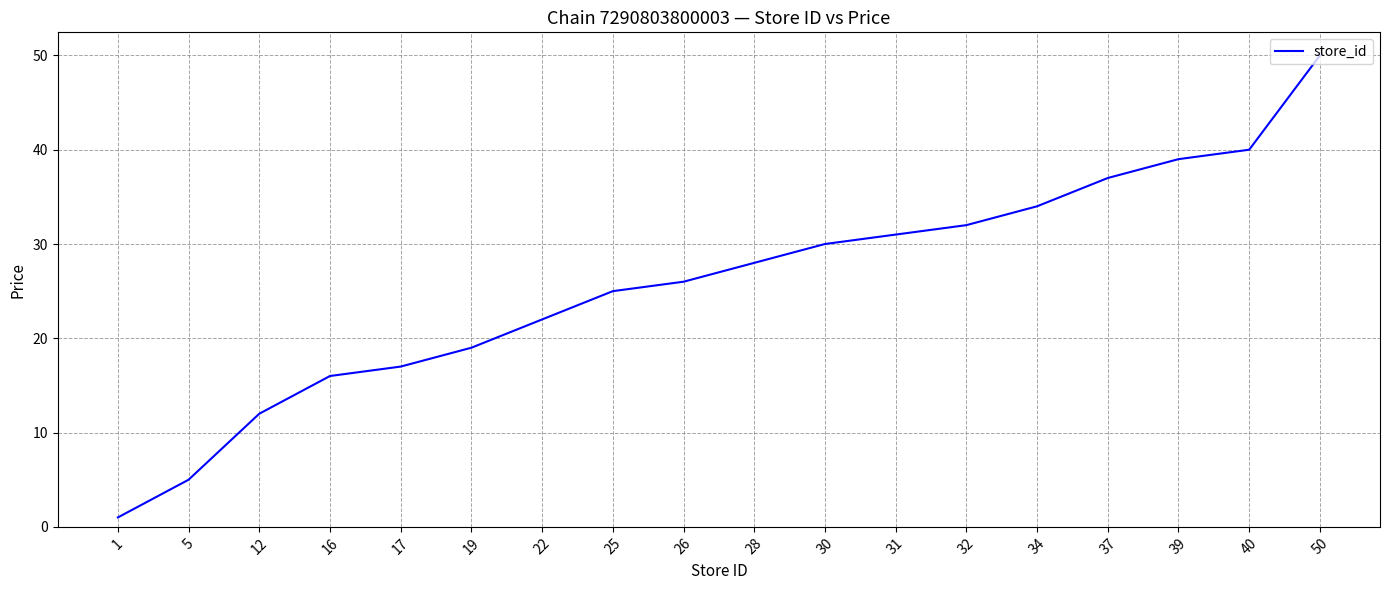

What is the difference between the maximum and minimum values?

49